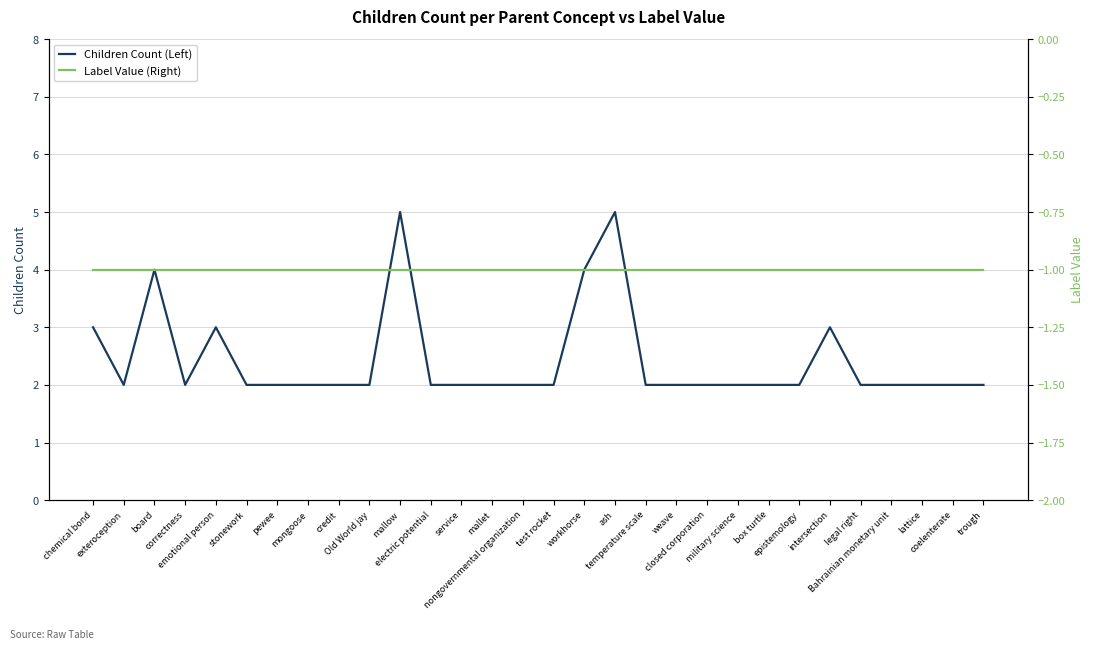

The value of Children Count (Left) at stonework is 1. True or false?

False